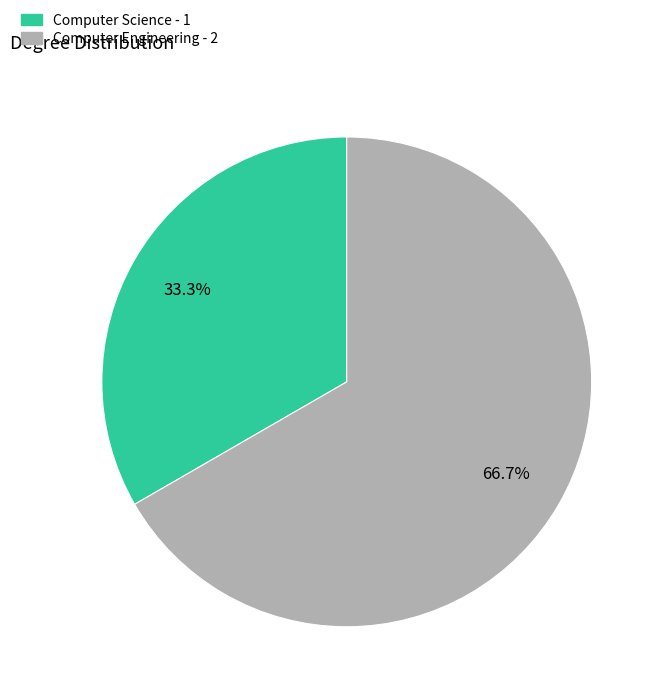

What is the smallest slice in the pie chart?

Computer Science